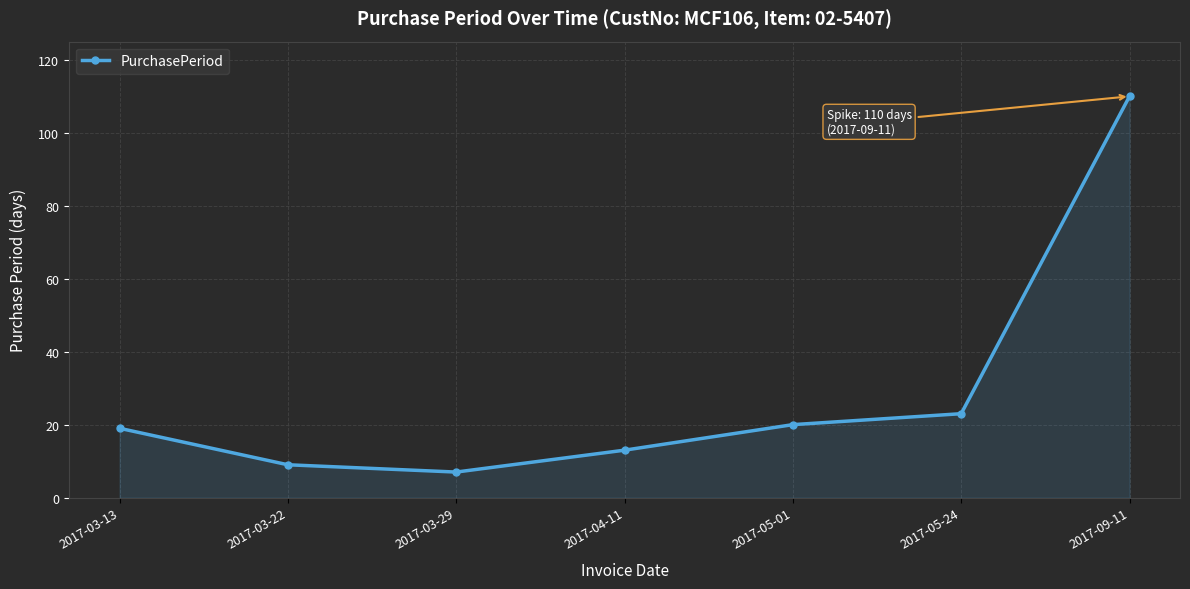

Which has a higher value, 2017-05-01 or 2017-03-29?

2017-05-01